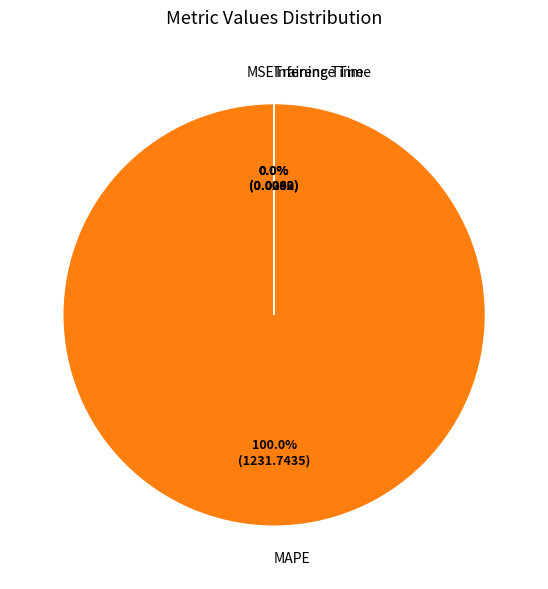

Does any single category account for the majority?

Yes